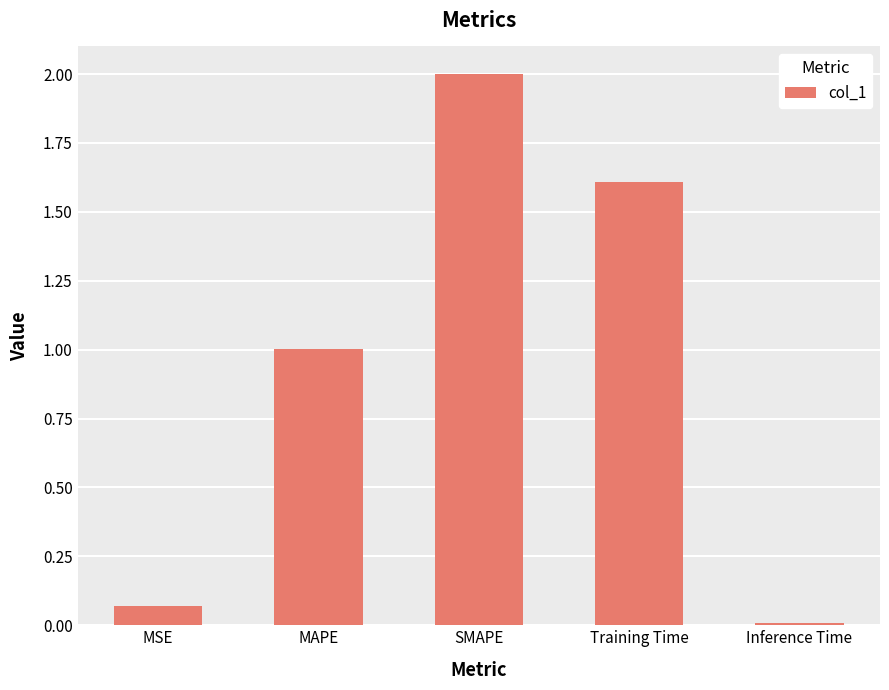

Rank the categories by value from highest to lowest.

SMAPE, Training Time, MAPE, MSE, Inference Time